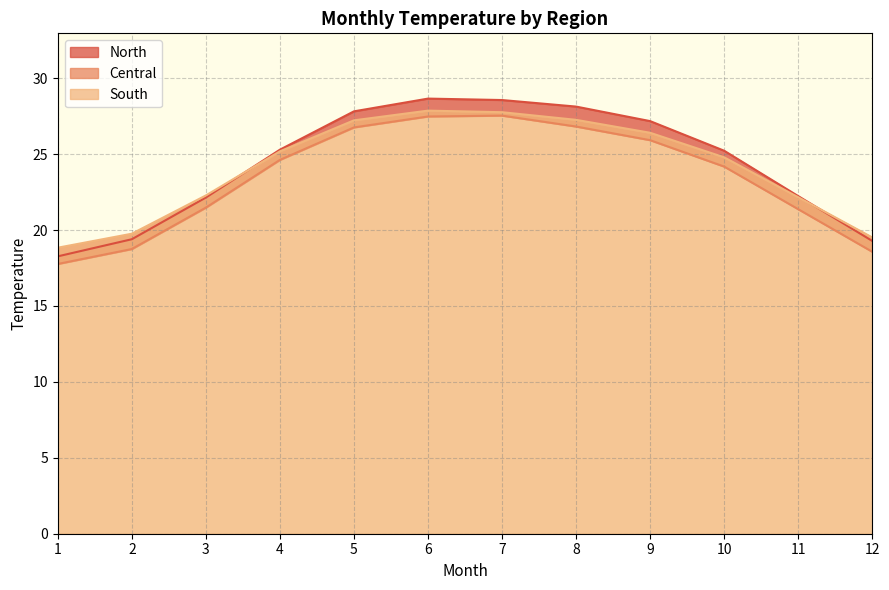

The Central series shows 15.9 at 10. True or false?

False